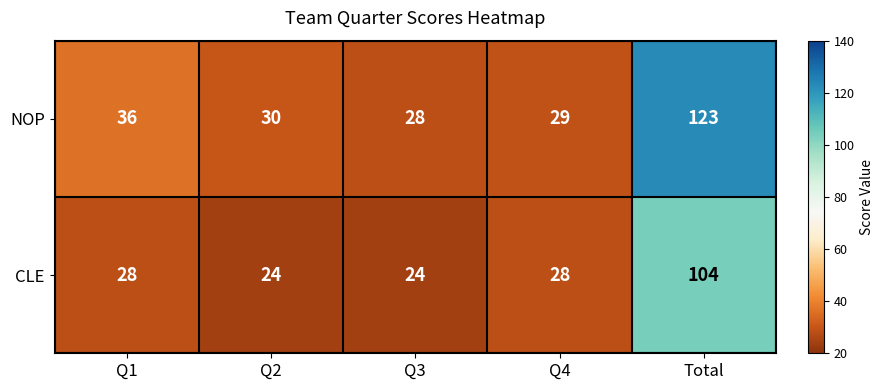

Which label corresponds to the largest value in the chart?

Total